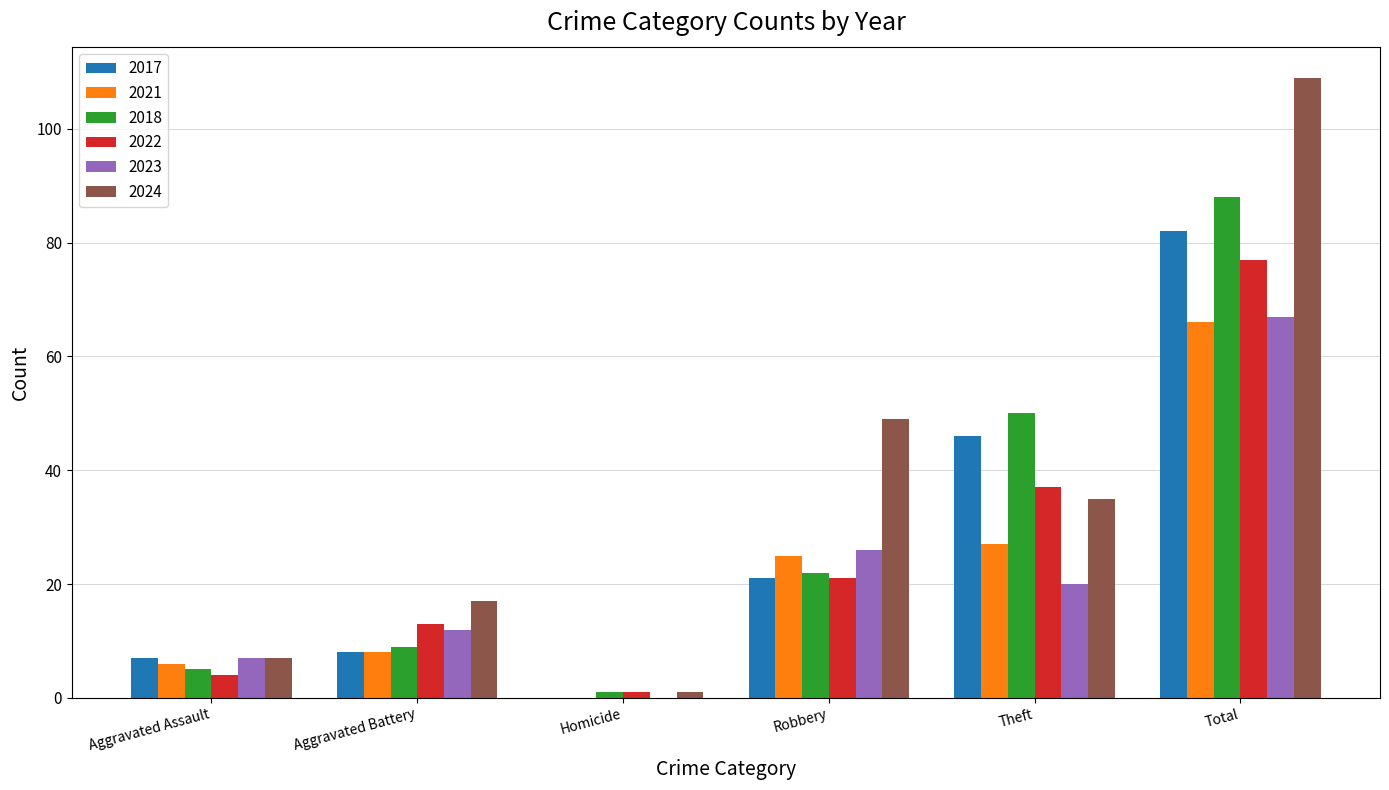

What are all the series names shown in the legend?

2017, 2021, 2018, 2022, 2023, 2024